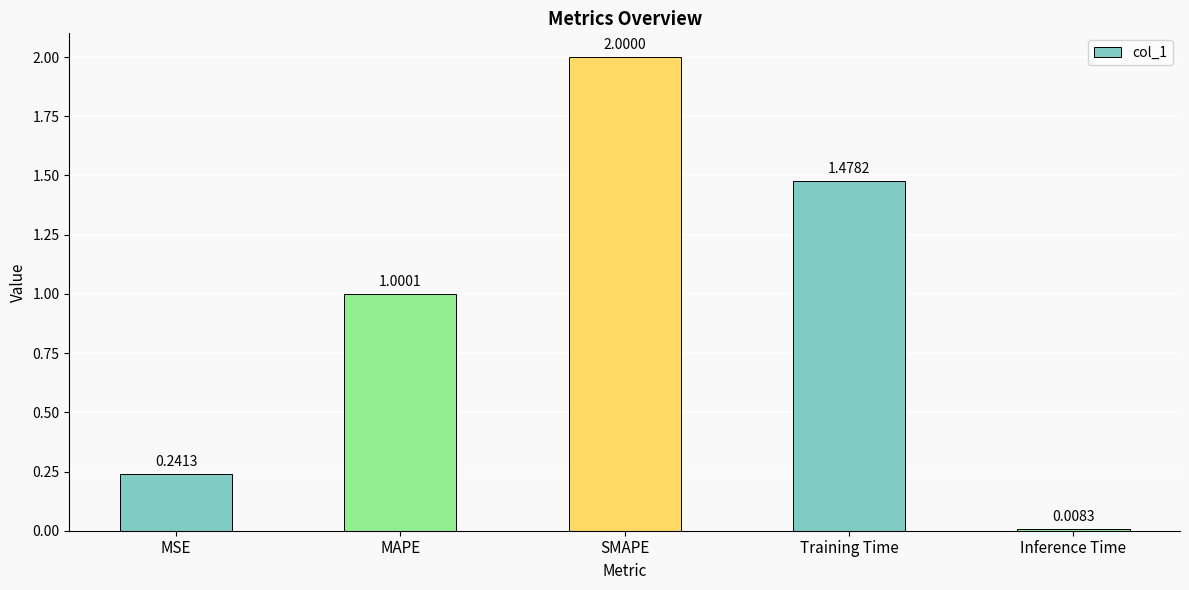

What is the change in value from MSE to Training Time?

+1.2